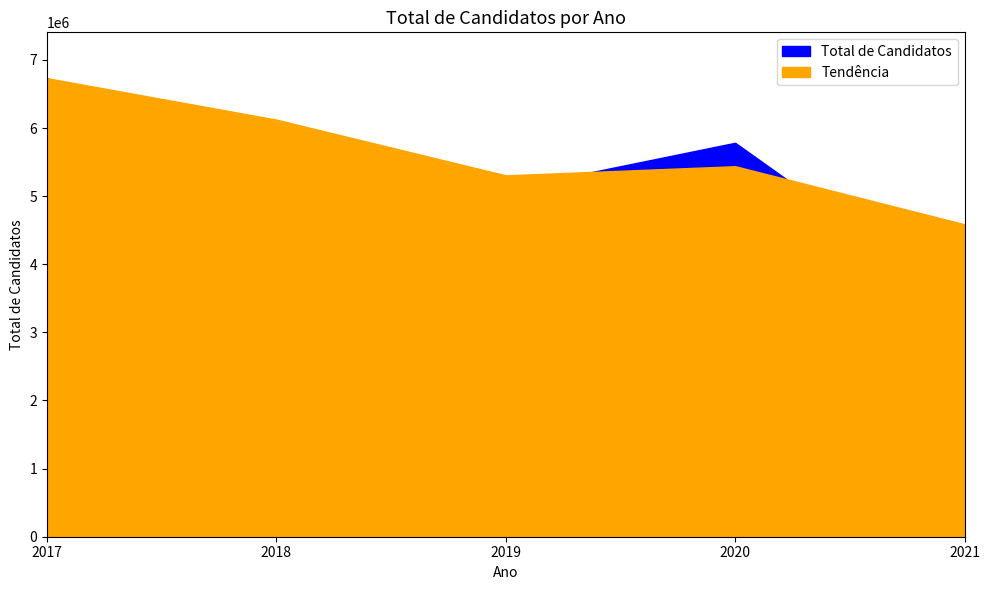

What is the average value?

5302625